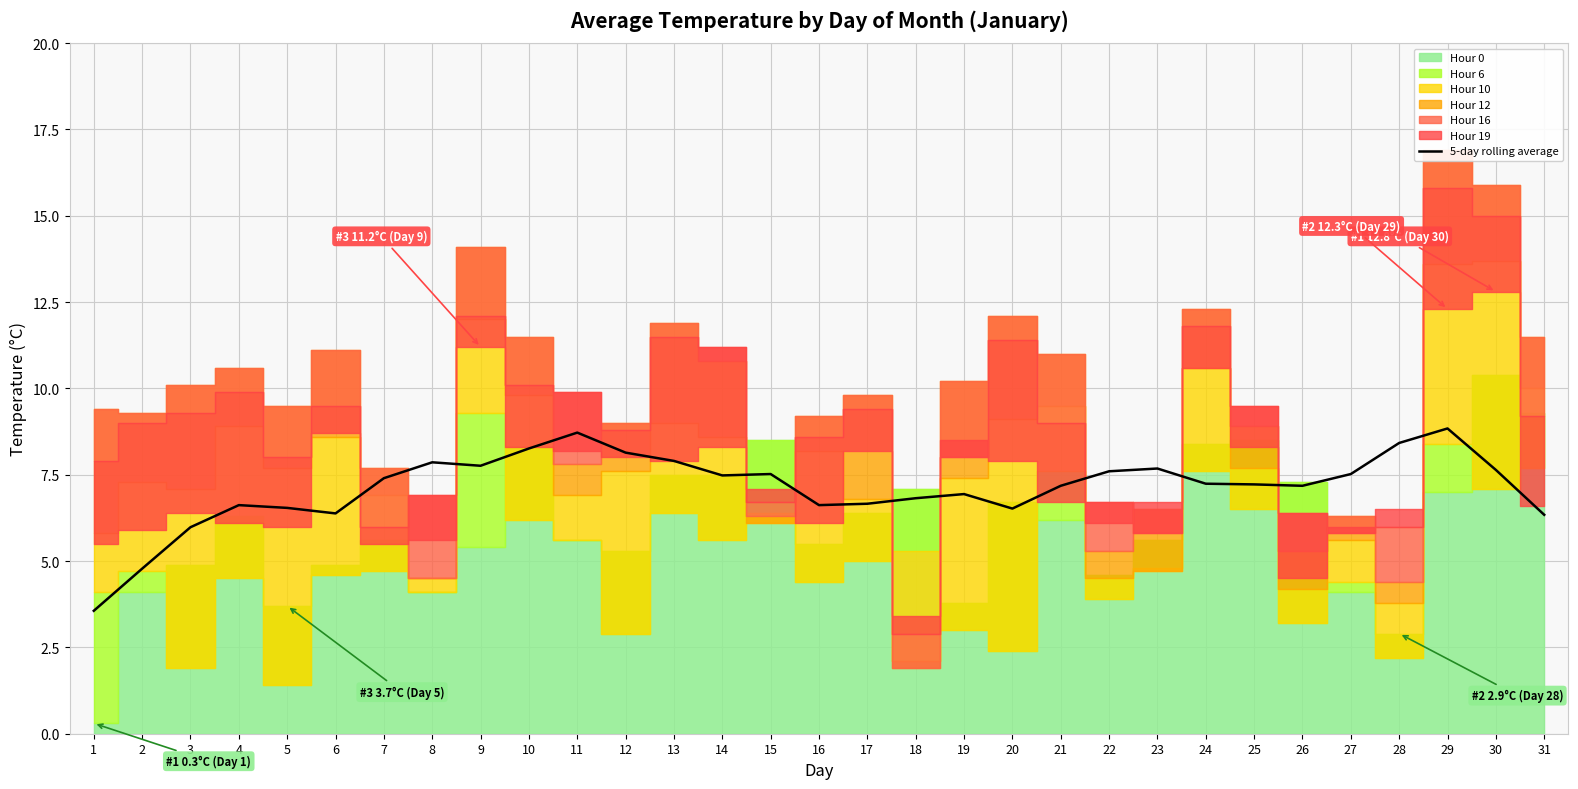

Read the value at 20.

6.5